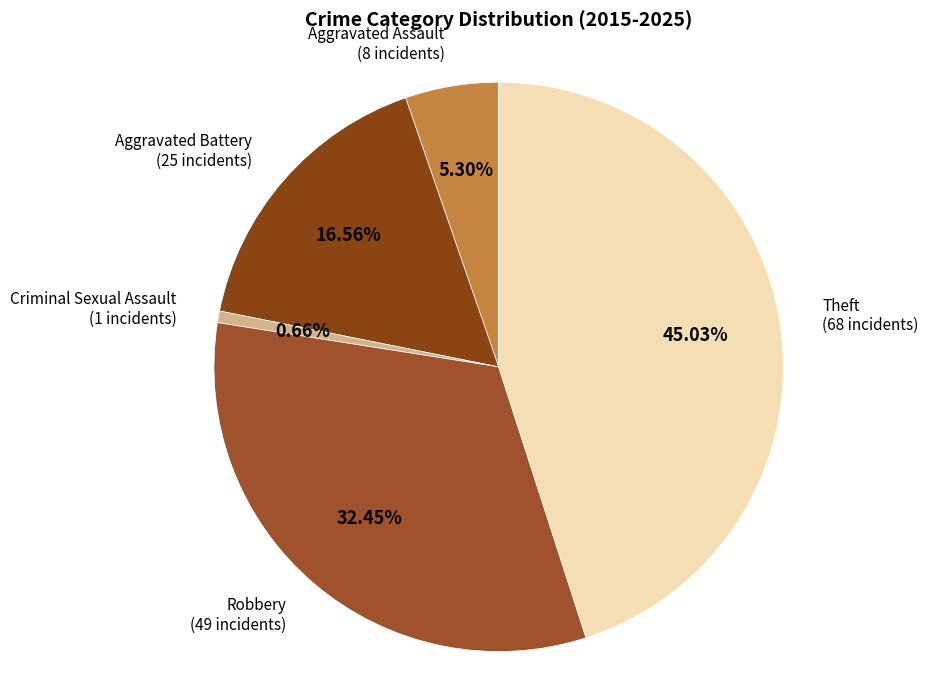

How many slices are in this pie chart?

5